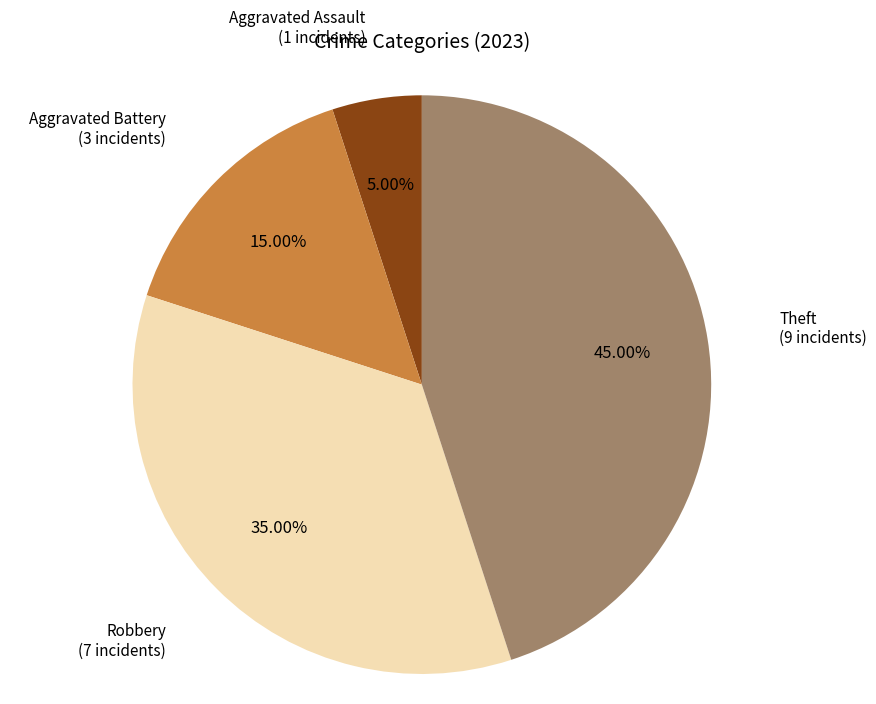

Is there a majority slice in this chart?

No